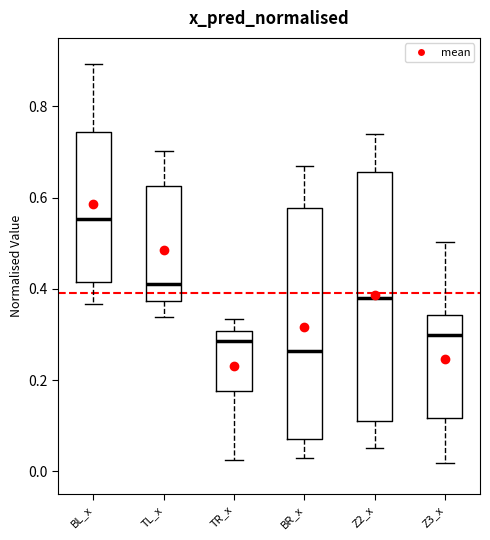

Reading left to right, read every box against the y-axis: the position of its median line, the range the box covers, and the ends of its whiskers. The values are not printed on the chart, so give them approximately, as read against the axis.

BL_x: median 0.56, box 0.42 to 0.74, whiskers 0.36 to 0.90
TL_x: median 0.42, box 0.38 to 0.62, whiskers 0.34 to 0.70
TR_x: median 0.28, box 0.18 to 0.30, whiskers 0.02 to 0.34
BR_x: median 0.26, box 0.08 to 0.58, whiskers 0.02 to 0.66
Z2_x: median 0.38, box 0.12 to 0.66, whiskers 0.06 to 0.74
Z3_x: median 0.30, box 0.12 to 0.34, whiskers 0.02 to 0.50